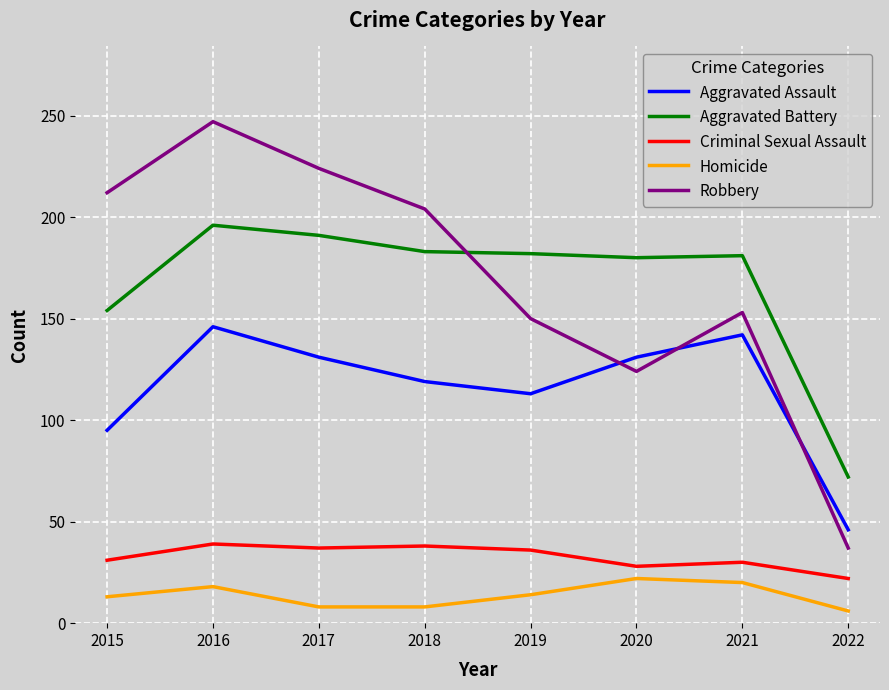

What is the approximate value of Criminal Sexual Assault at 2018, to the nearest 5?

40